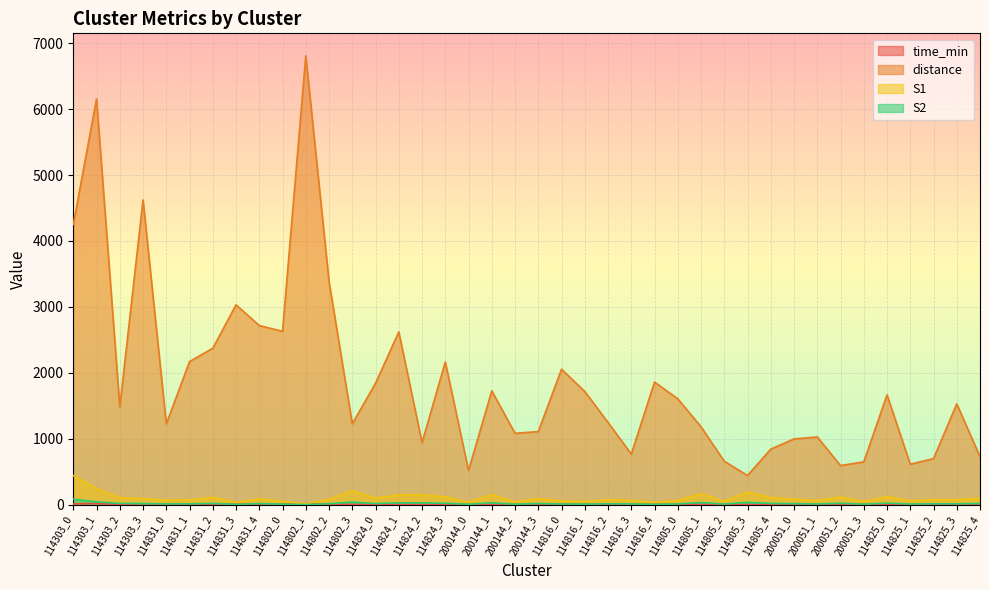

What is the label of the 5th point from the right?

114825_0